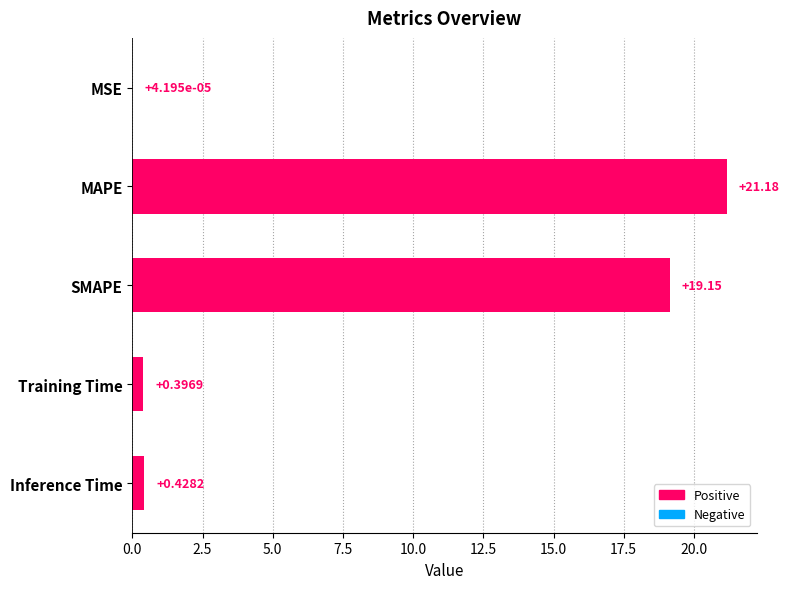

What is the change in value from SMAPE to Inference Time?

-18.7